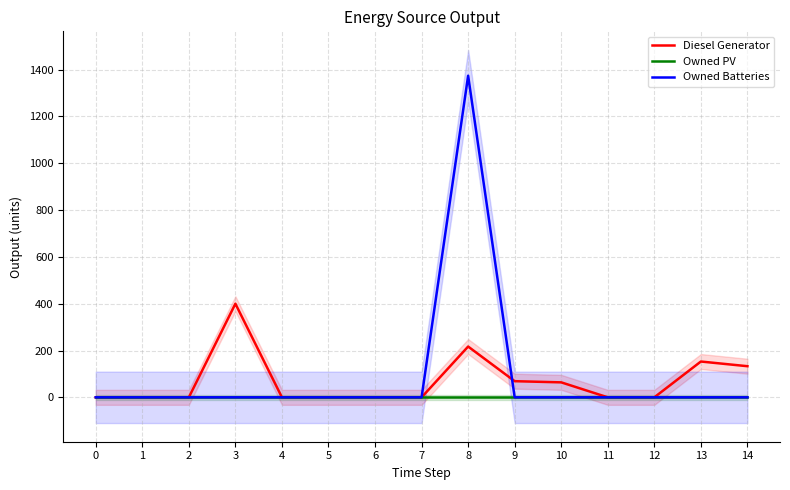

Rank the series by their average value, from lowest to highest.

Owned PV, Diesel Generator, Owned Batteries